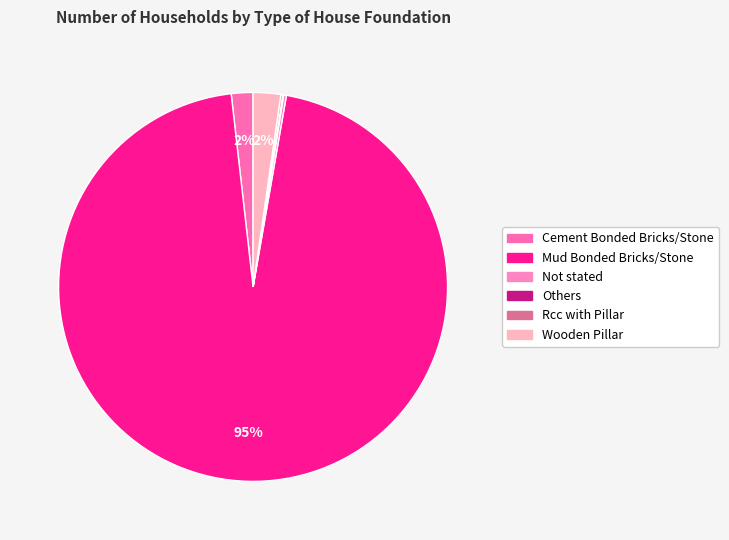

What is the change in value from Mud Bonded Bricks/Stone to Rcc with Pillar?

-4133